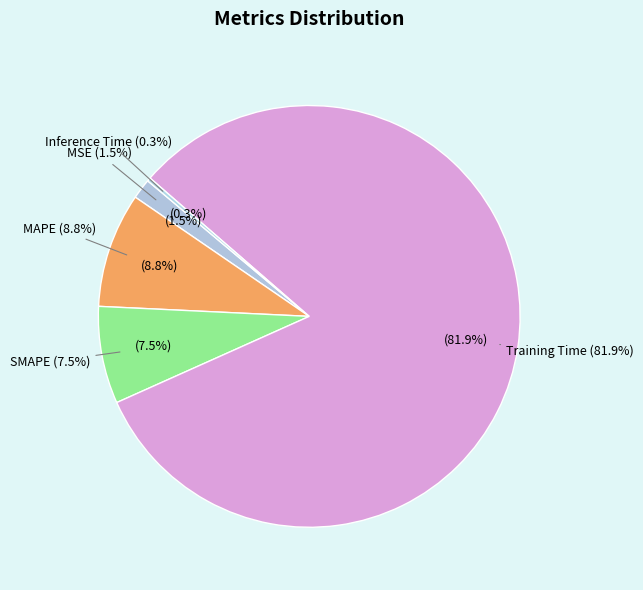

What is the largest slice in the pie chart?

Training Time